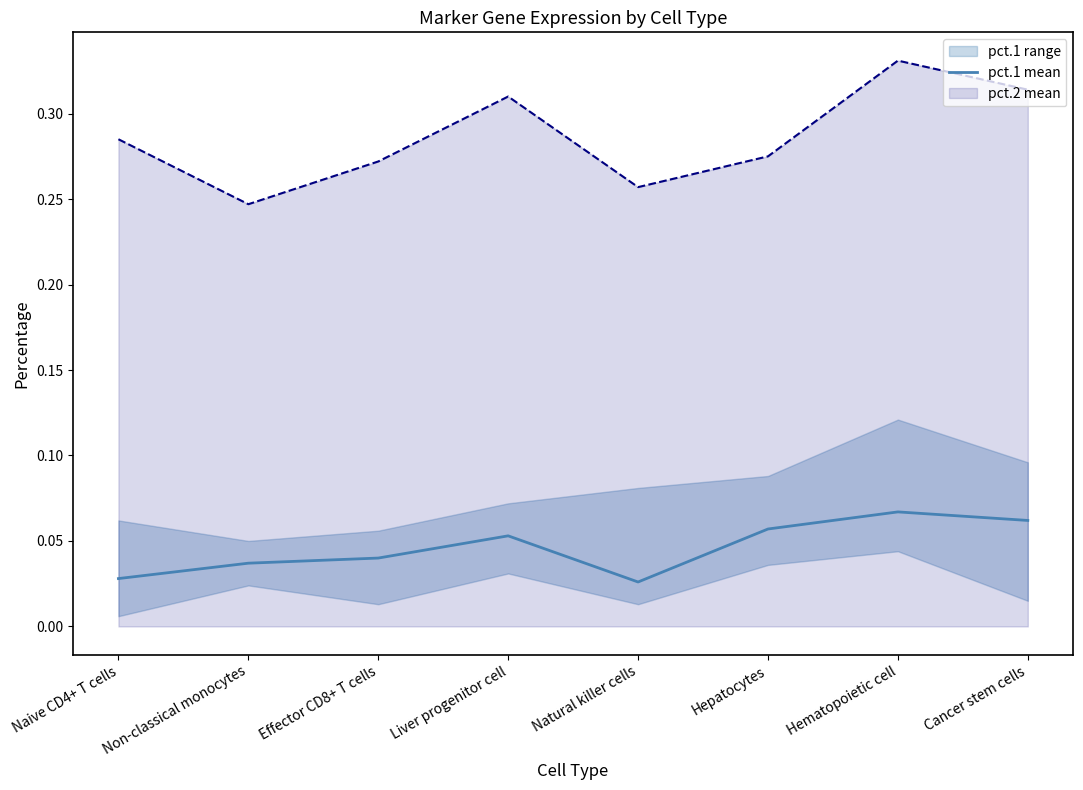

Reading left to right, extract all data points from this chart.

Naive CD4+ T cells=0.0	Non-classical monocytes=0.0	Effector CD8+ T cells=0.0	Liver progenitor cell=0.1	Natural killer cells=0.0	Hepatocytes=0.1	Hematopoietic cell=0.1	Cancer stem cells=0.1